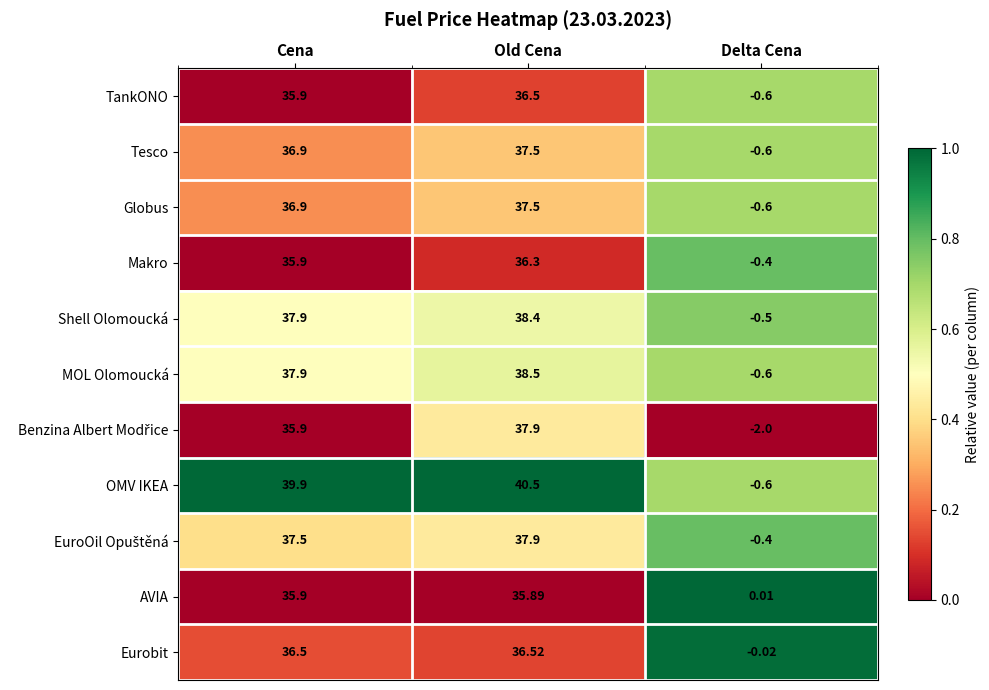

Which series has the largest total across all categories?

OMV IKEA